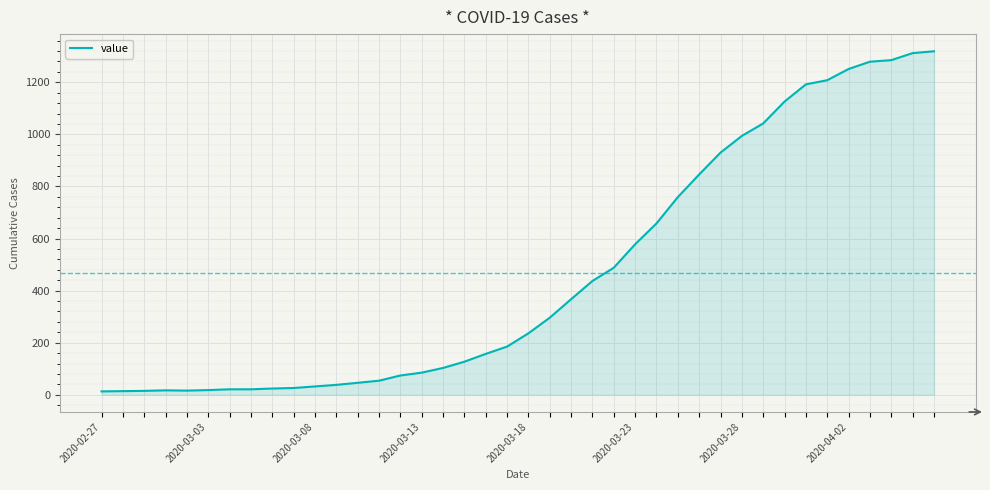

What is the difference between the maximum and minimum values?

1306